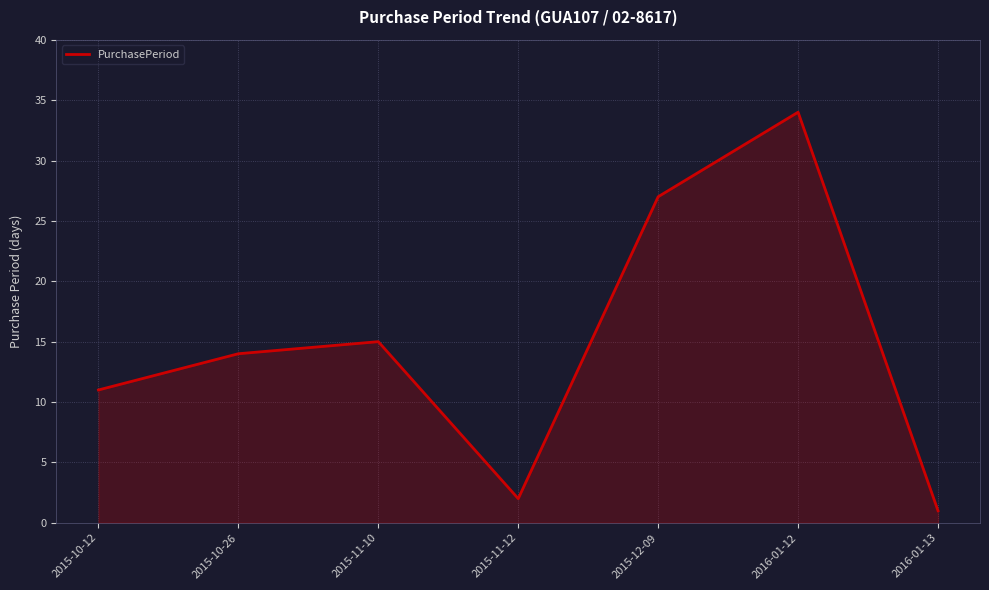

At which category does the data reach its first local peak?

2015-11-10